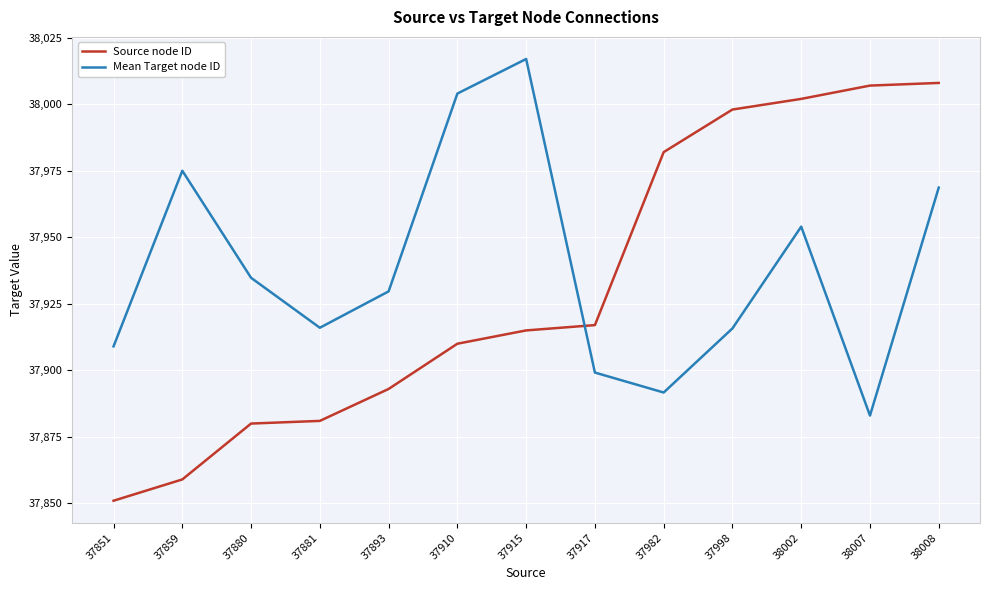

Between 37851 and 37982, which series saw the biggest shift?

Source node ID